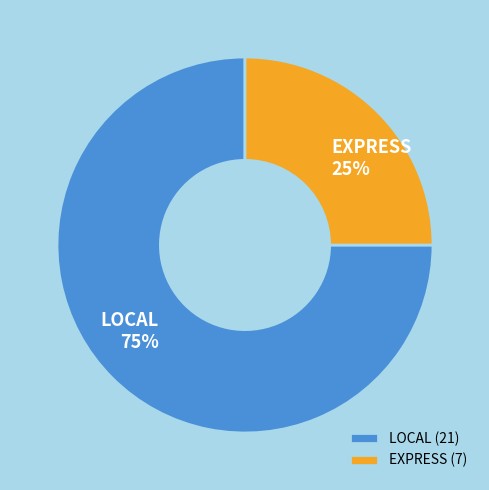

Which slice is the largest?

LOCAL